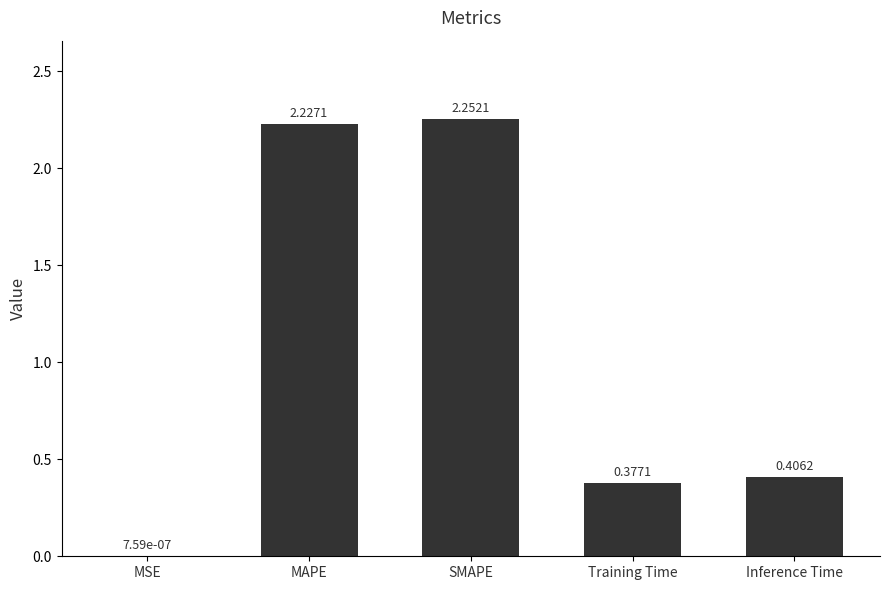

What is the sum of all values?

5.3